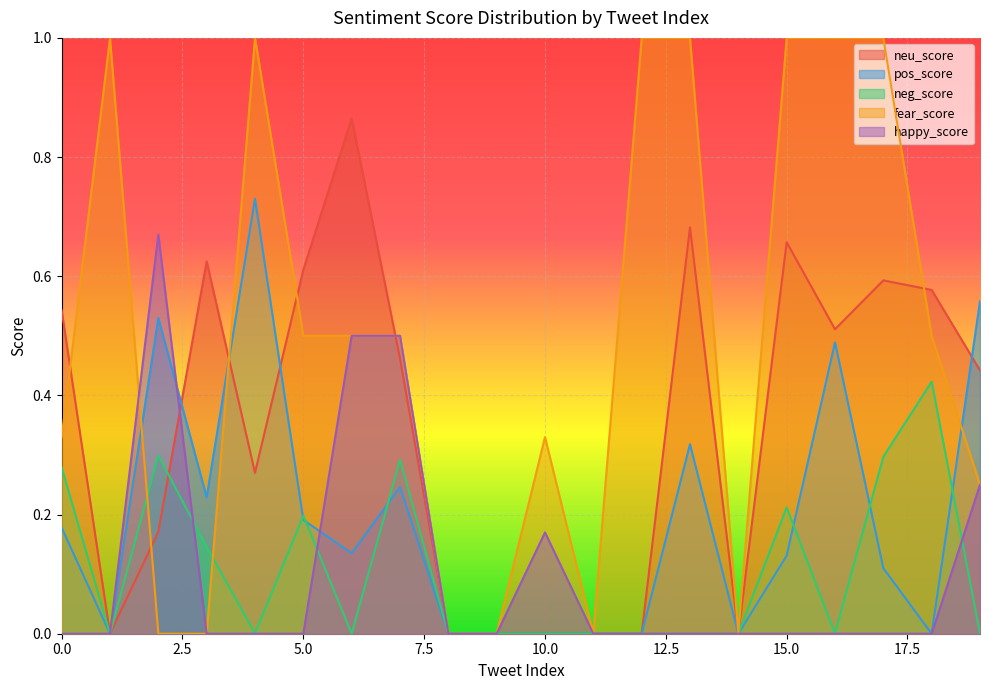

How many lines are shown in the chart?

5